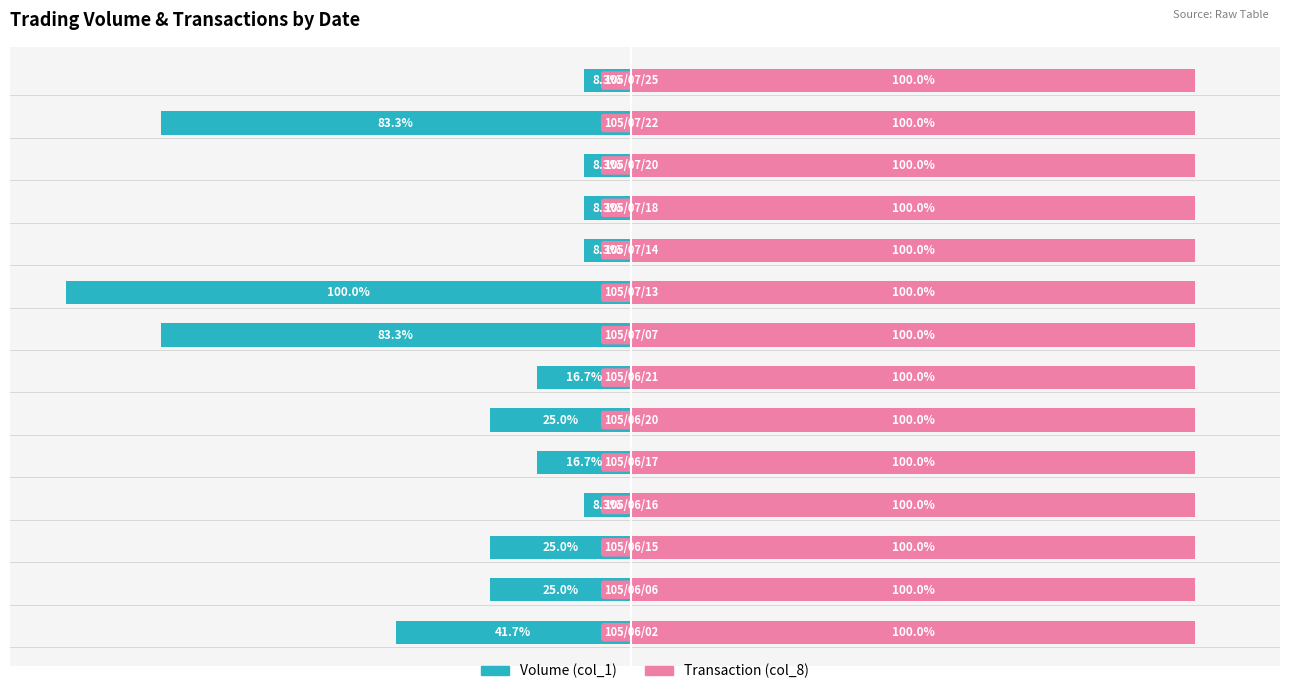

List the series in order of their overall mean, highest first.

Transaction (col_8), Volume (col_1)